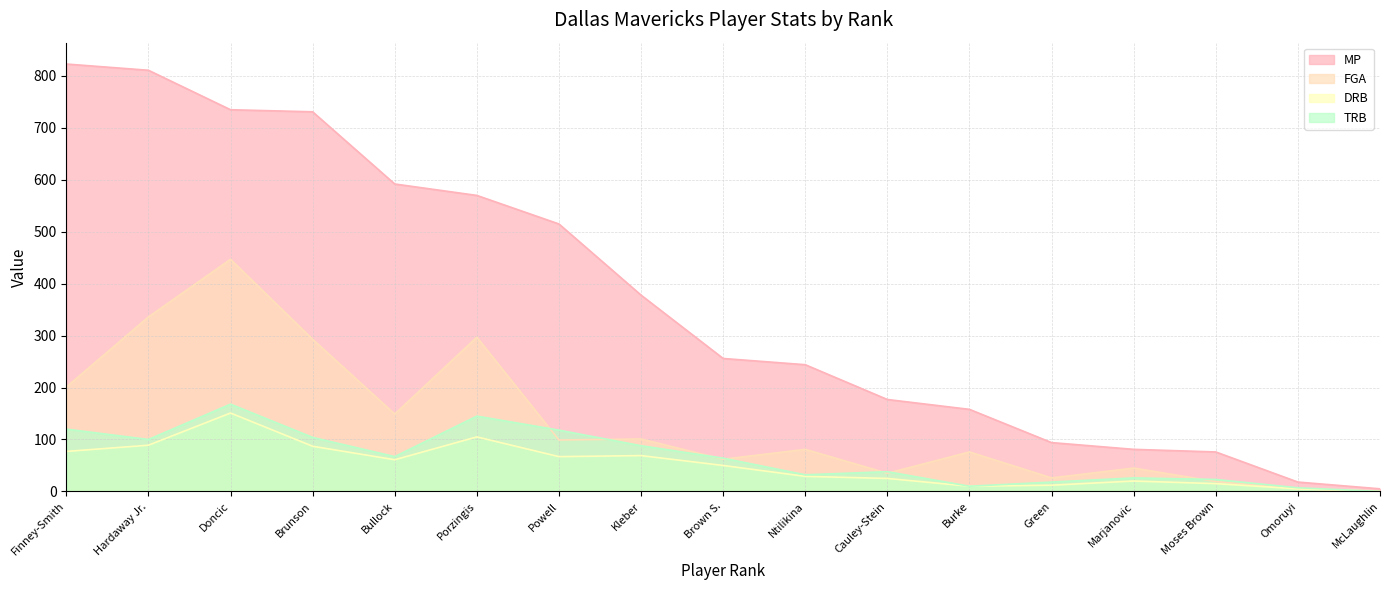

What is the spread (max minus min) of values at Marjanovic?

61